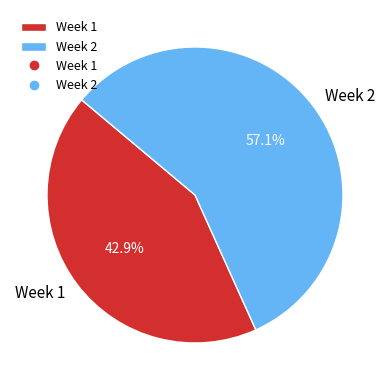

To the nearest percent, what is the combined percentage of Week 2 and Week 1?

100%